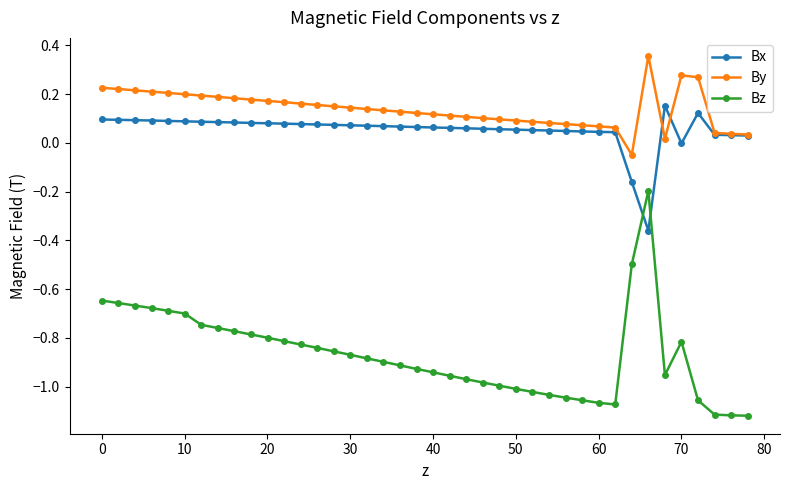

Which series ends up on top after the final intersection of Bx and Bz?

Bx